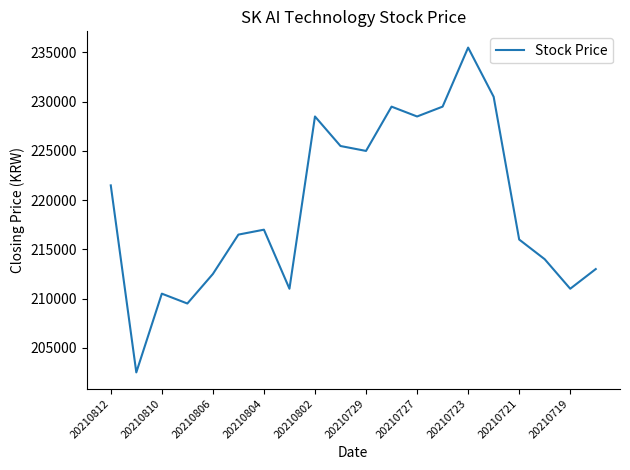

What is the greatest value displayed?

235500